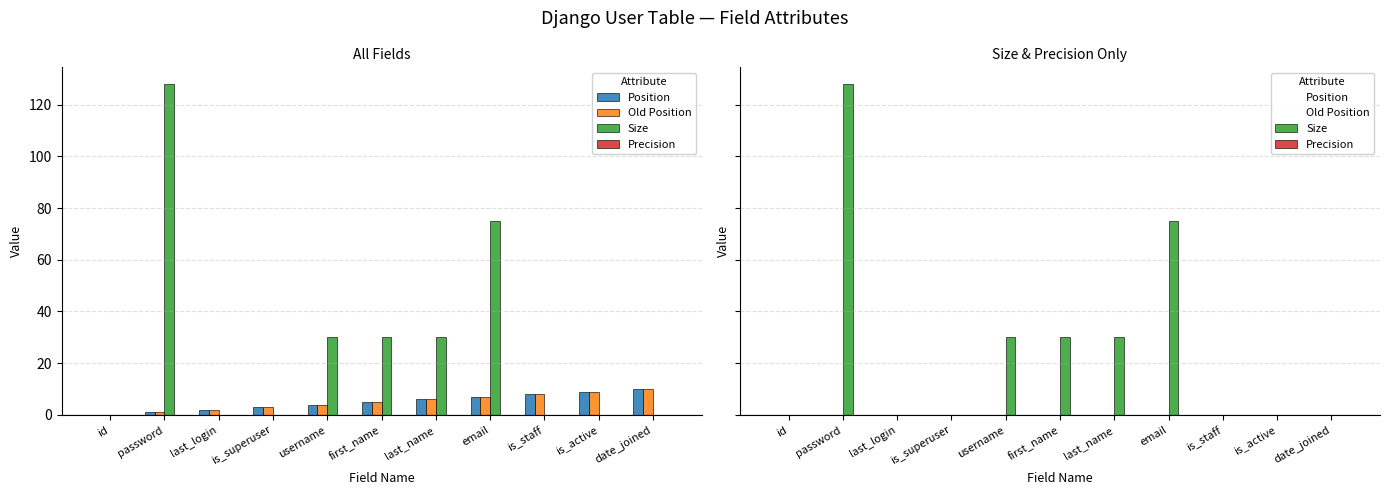

Which series has the widest spread of values?

Size